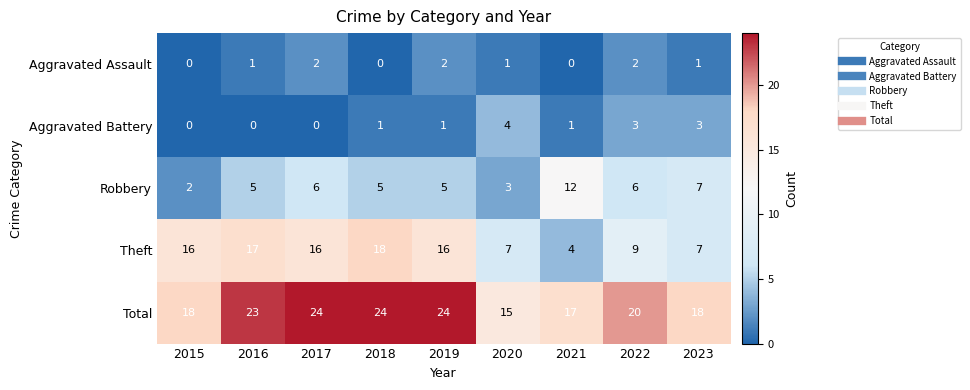

What is the sum of the Robbery values at 2021 and 2017?

18